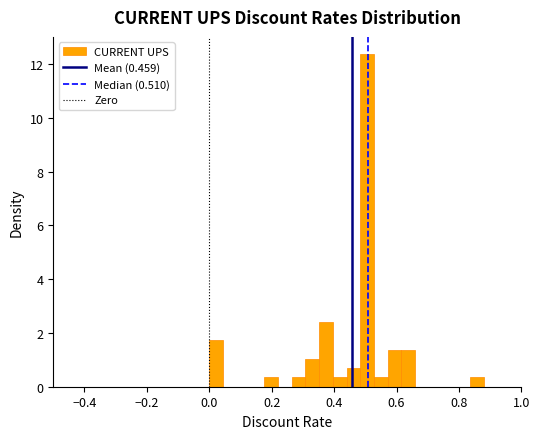

Around what value on the x-axis is the tallest bar? Give the approximate position of its centre, as read against the axis.

0.50